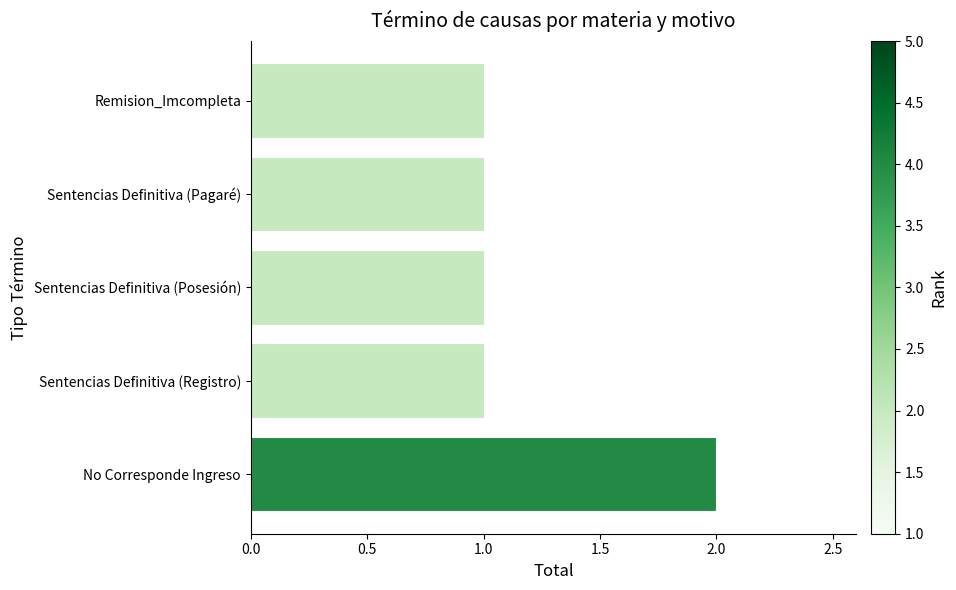

Reading bottom to top, what are all the values shown in this chart?

No Corresponde Ingreso=2	Sentencias Definitiva (Registro)=1	Sentencias Definitiva (Posesión)=1	Sentencias Definitiva (Pagaré)=1	Remision_Imcompleta=1